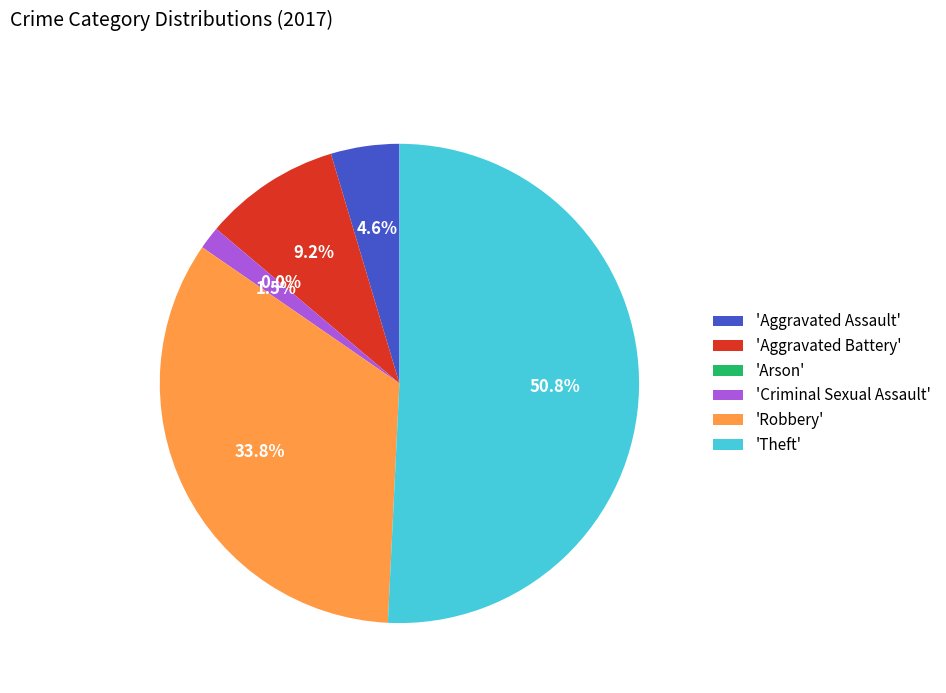

What is the majority slice?

Theft